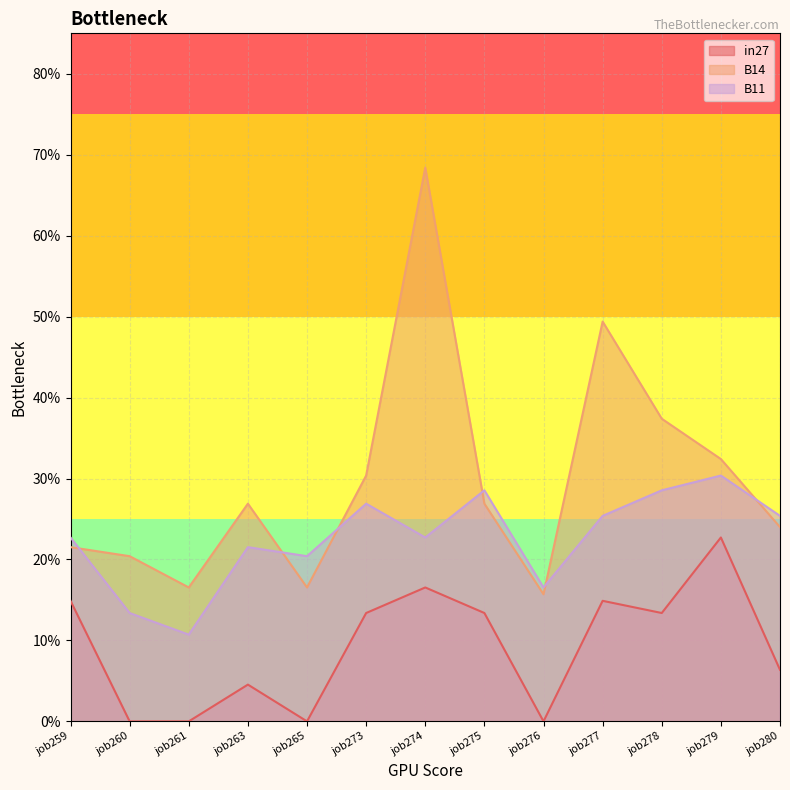

What is the maximum value shown in the chart?

0.7